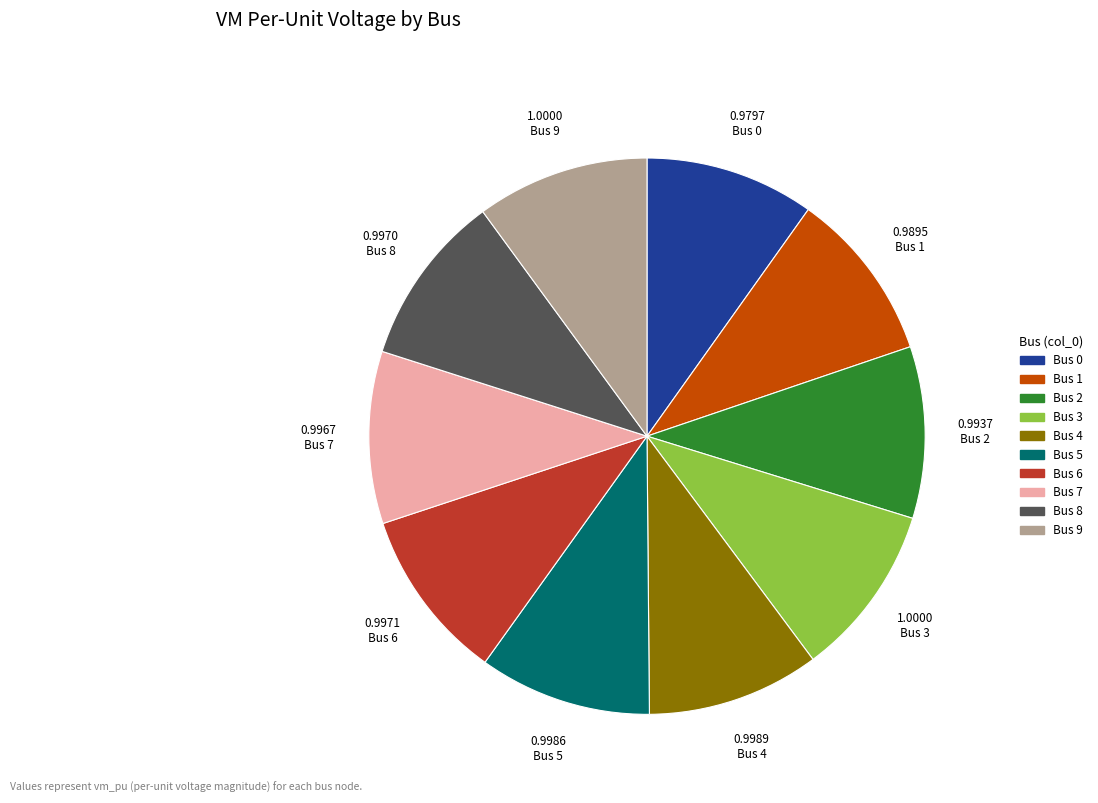

Do 0.9937 Bus 2 and 0.9989 Bus 4 together represent more than half of the pie?

No